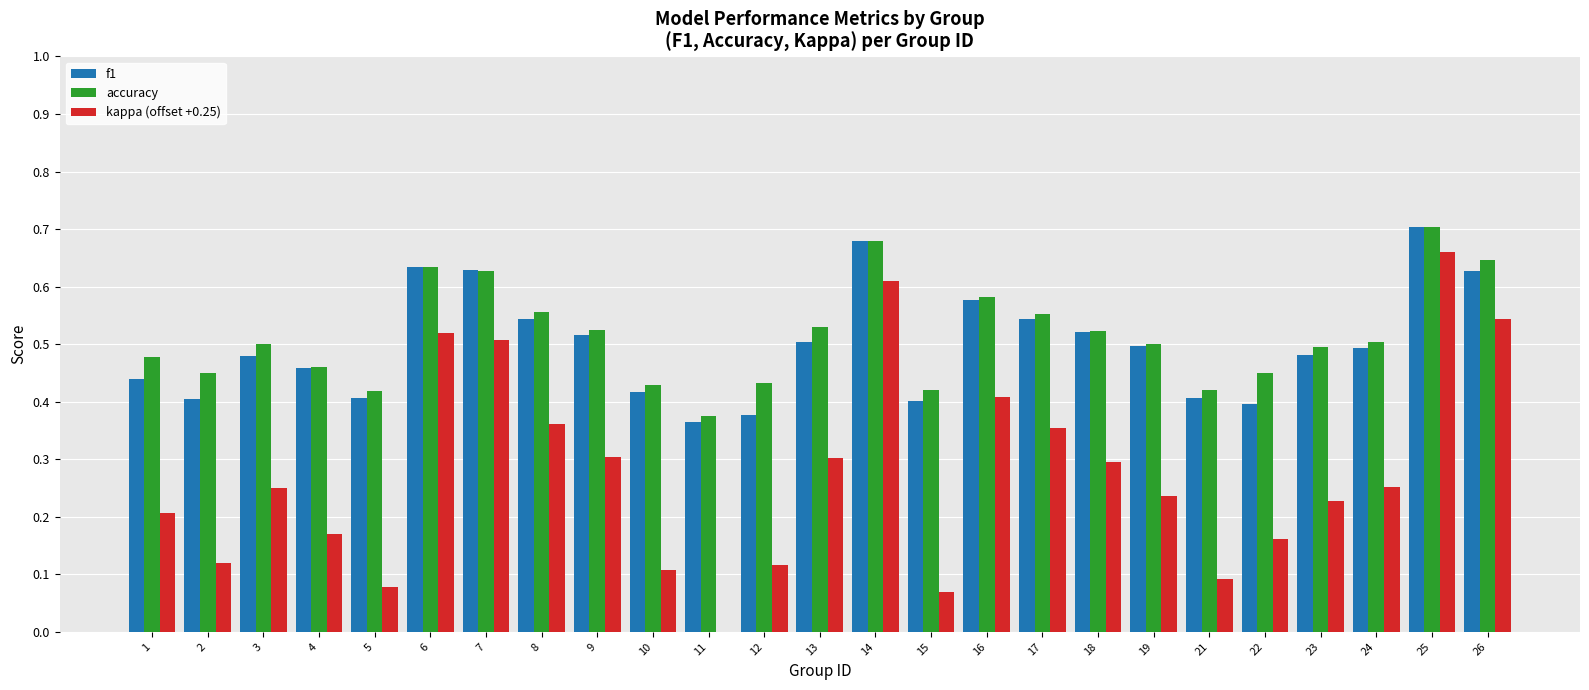

The value of accuracy at 22 is 0.6. True or false?

False